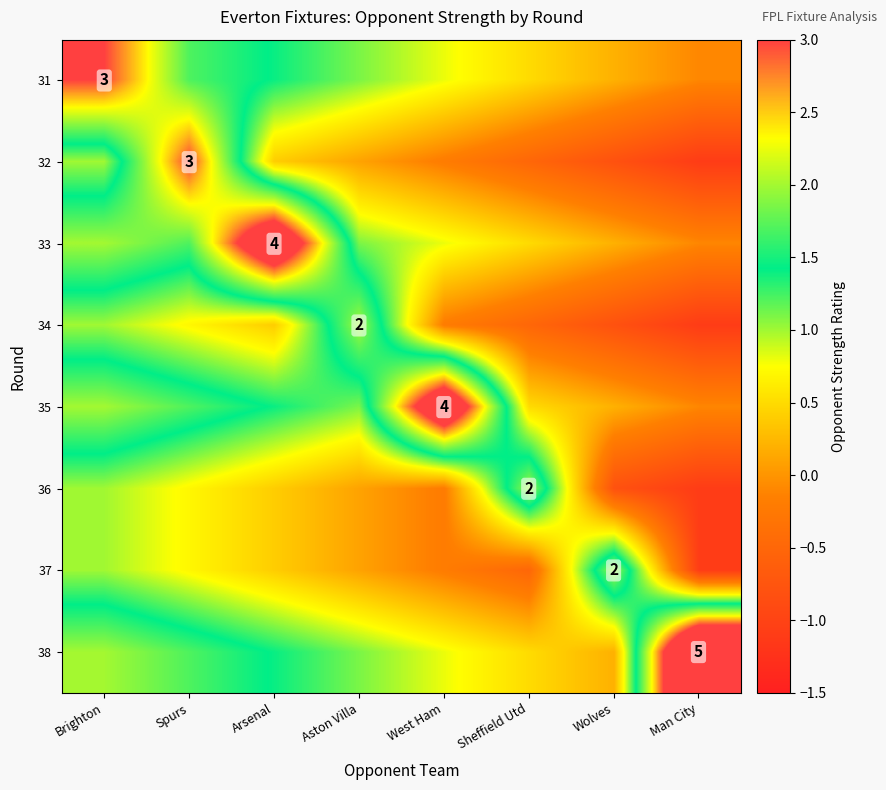

At how many categories does at least one series exceed 1?

8